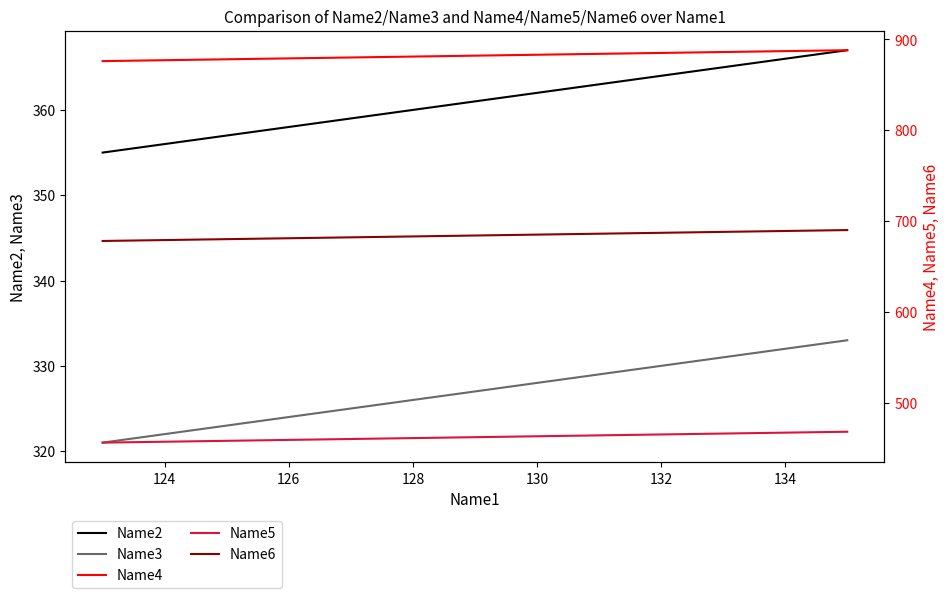

What is the average value of the Name4 series?

882